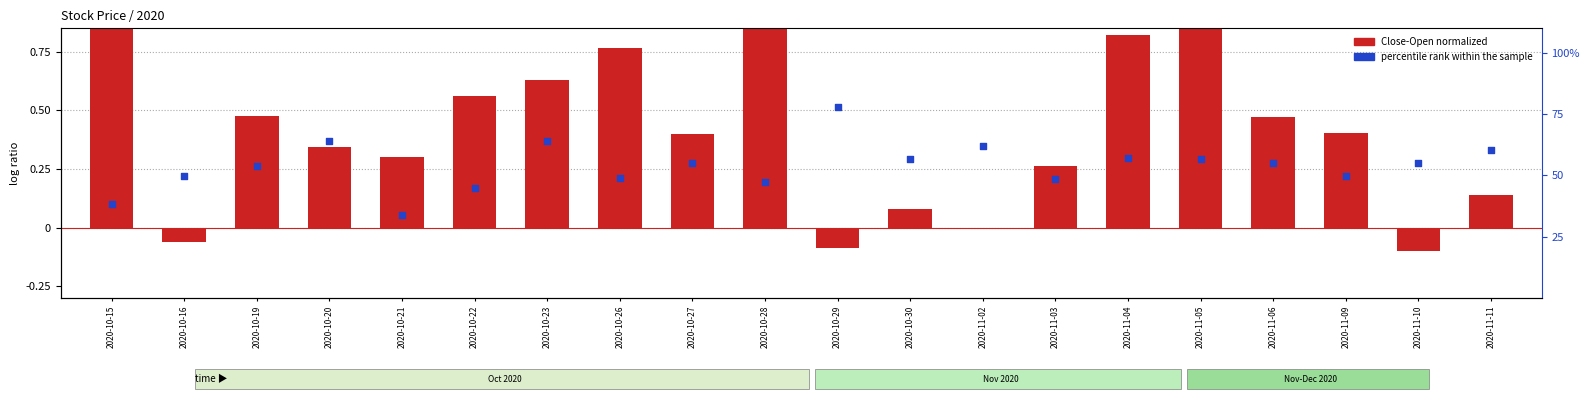

At which category is the sum across all series the highest?

2020-11-05